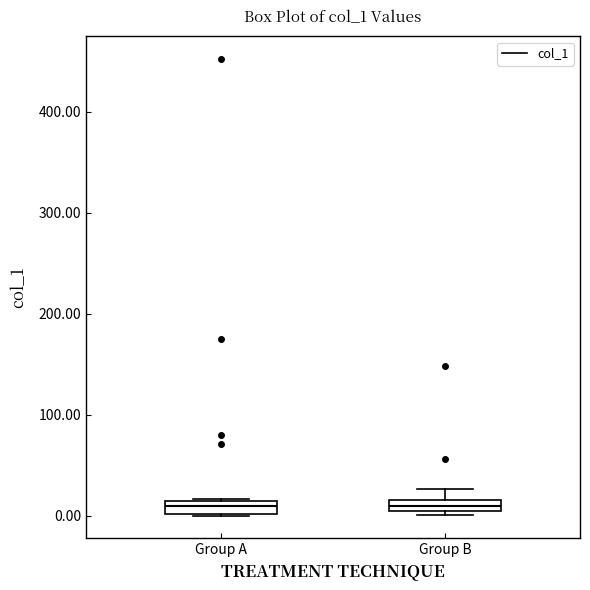

Where is the upper edge of the box for Group A on the y-axis? The values are not printed on the chart, so give them approximately, as read against the axis.

10